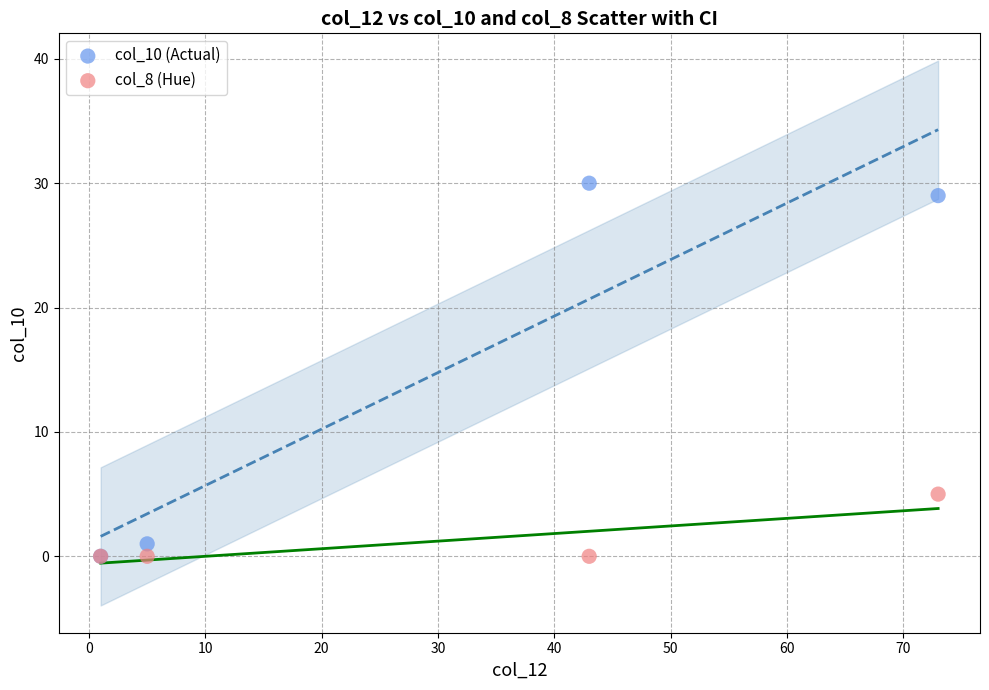

What are all the series names shown in the legend?

col_10 (Actual), col_8 (Hue)